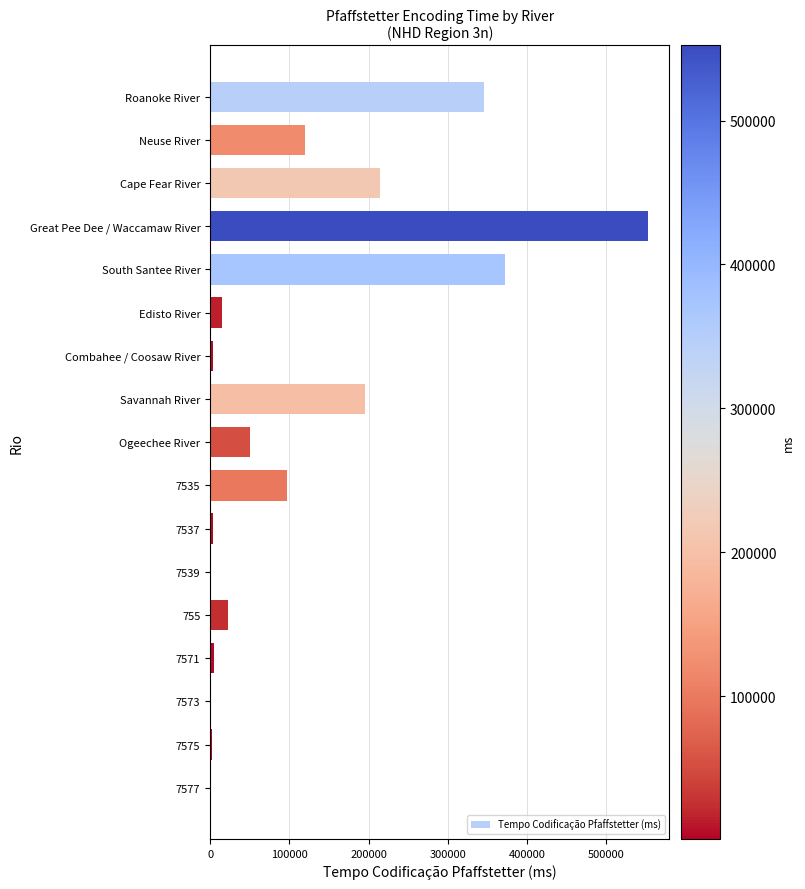

How many series are shown in this chart?

1